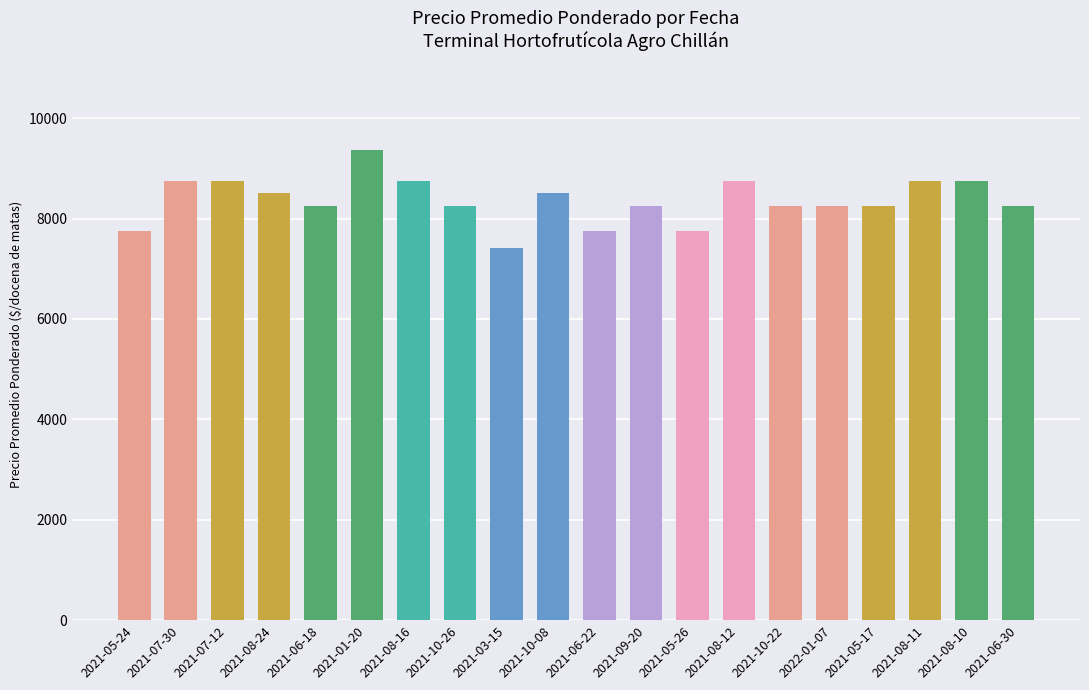

Count the values in the range 8250 to 8750.

15